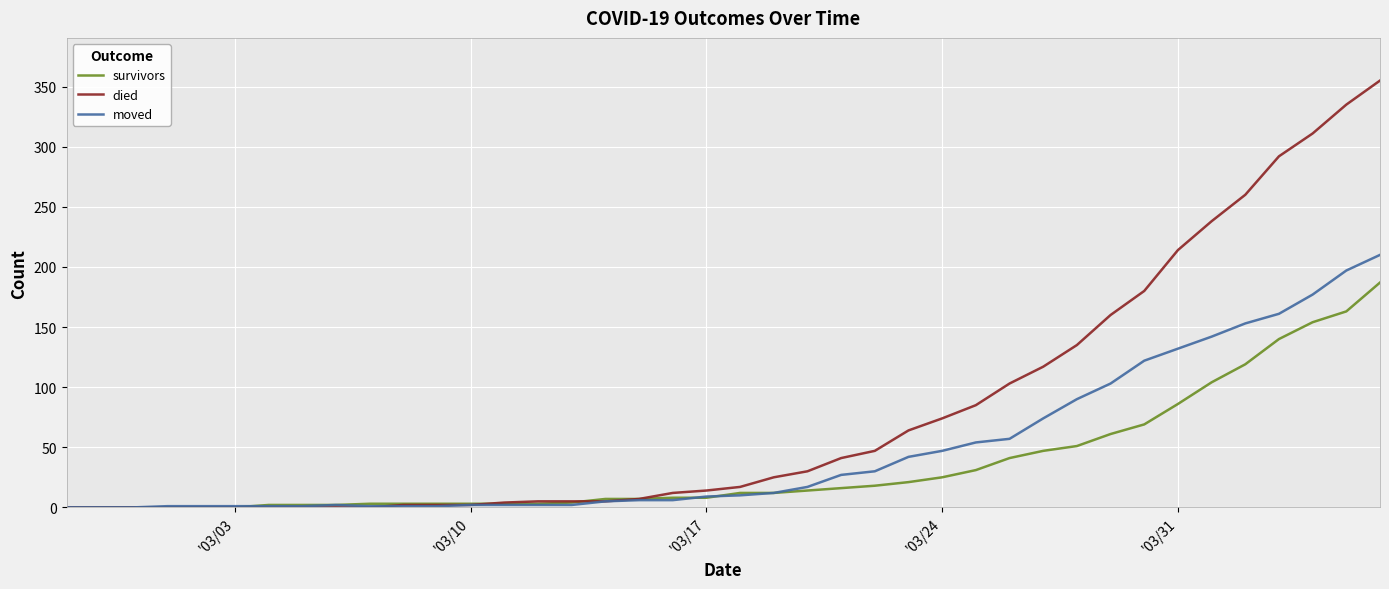

Which series has the largest total across all categories?

died